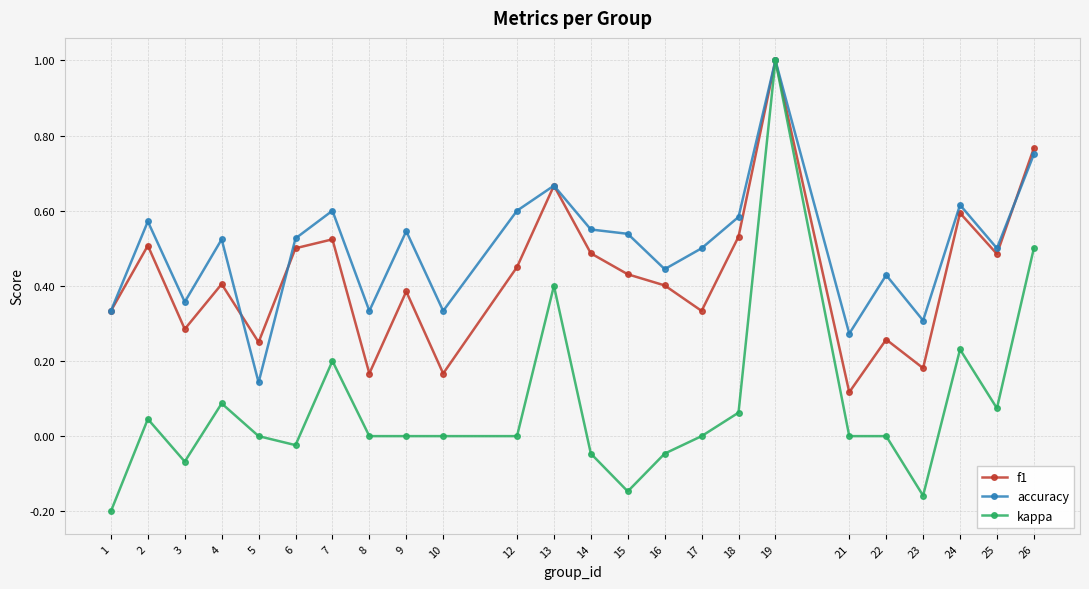

At which label does accuracy reach its peak?

19